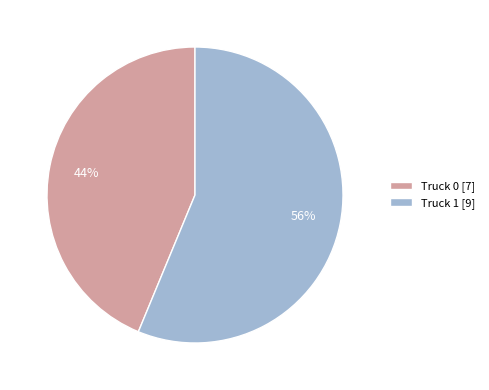

Do Truck 0 [7] and Truck 1 [9] together represent more than half of the pie?

Yes